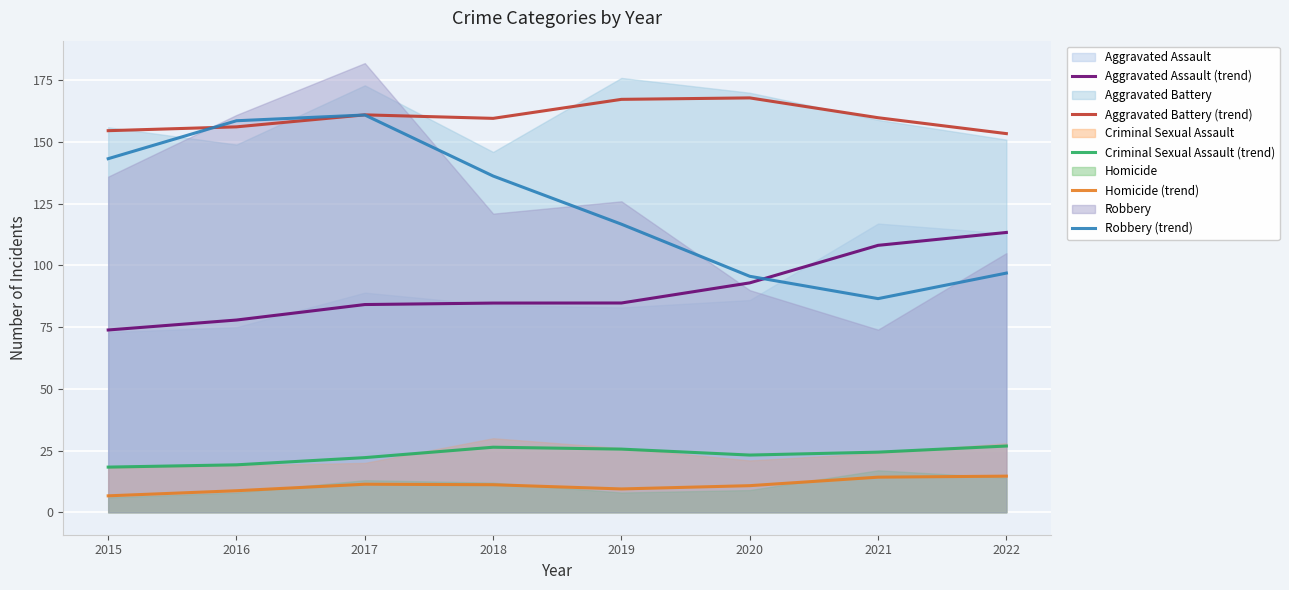

At 2020, list the series in order from smallest to largest.

Homicide (trend), Criminal Sexual Assault (trend), Aggravated Assault (trend), Robbery (trend), Aggravated Battery (trend)